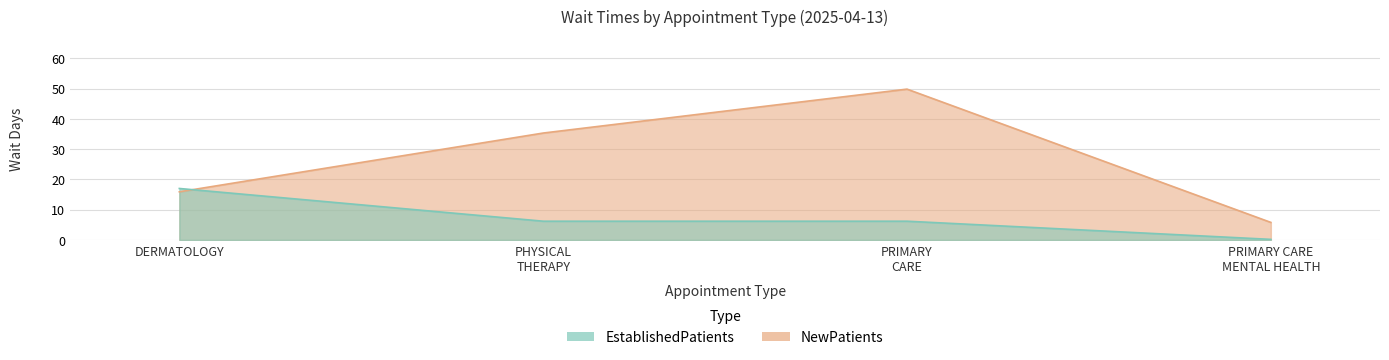

True or false: EstablishedPatients has a value of 6.2 at PHYSICAL THERAPY.

True